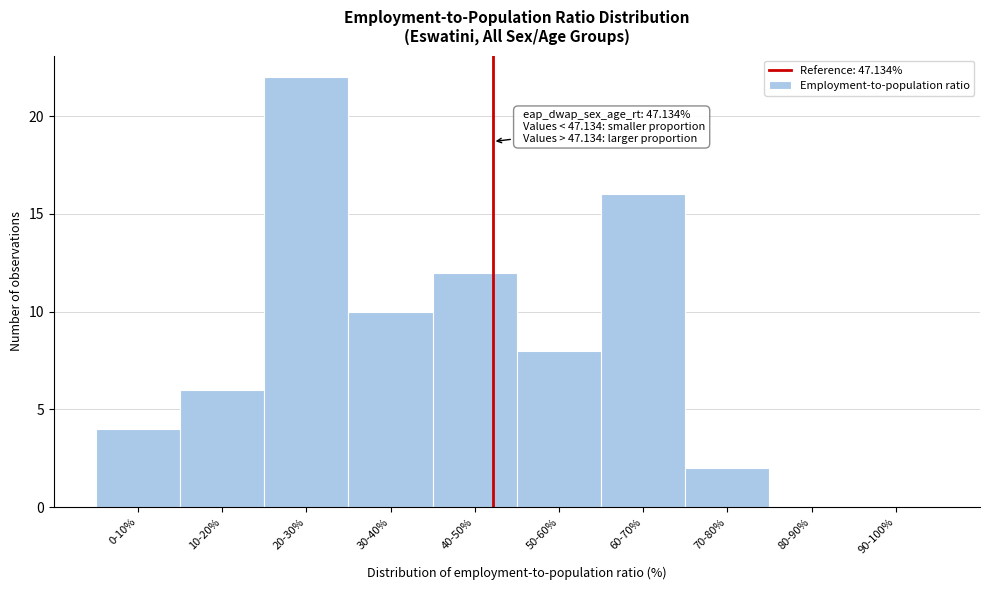

Reading left to right, what are all the values shown in this chart?

0-10%=4	10-20%=6	20-30%=22	30-40%=10	40-50%=12	50-60%=8	60-70%=16	70-80%=2	80-90%=0	90-100%=0